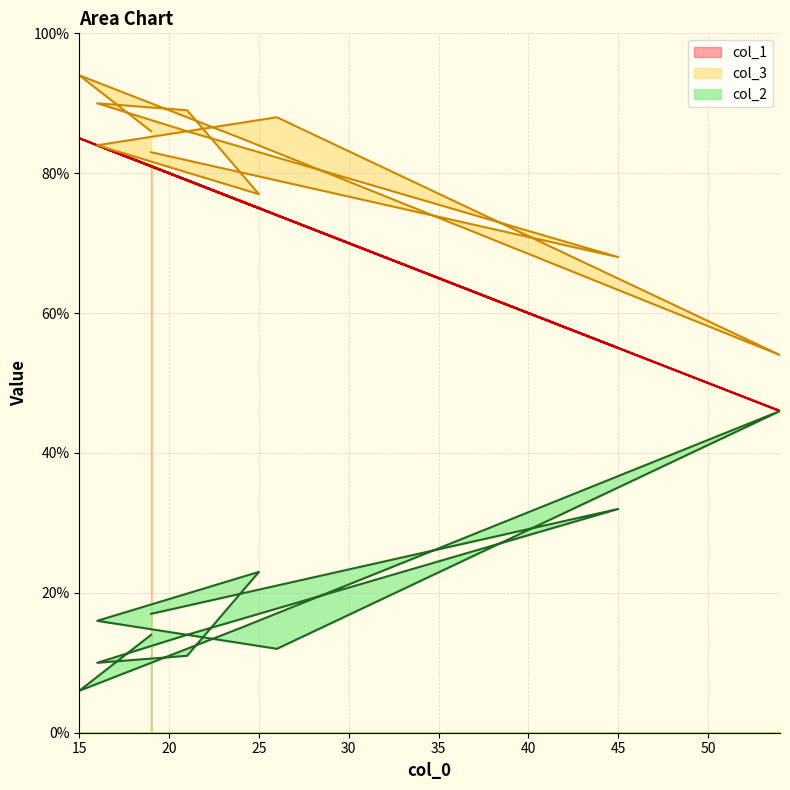

At which category does the chart reach its minimum across all series?

15